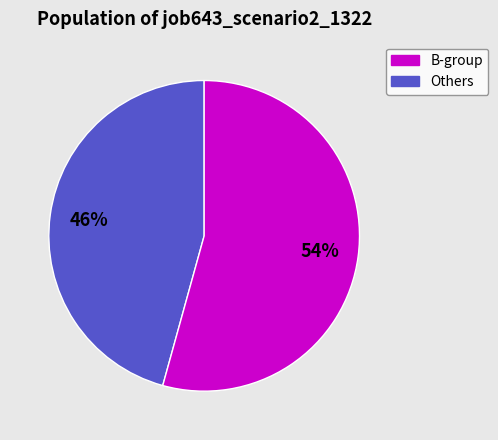

To the nearest percent, what is the average slice percentage?

50%